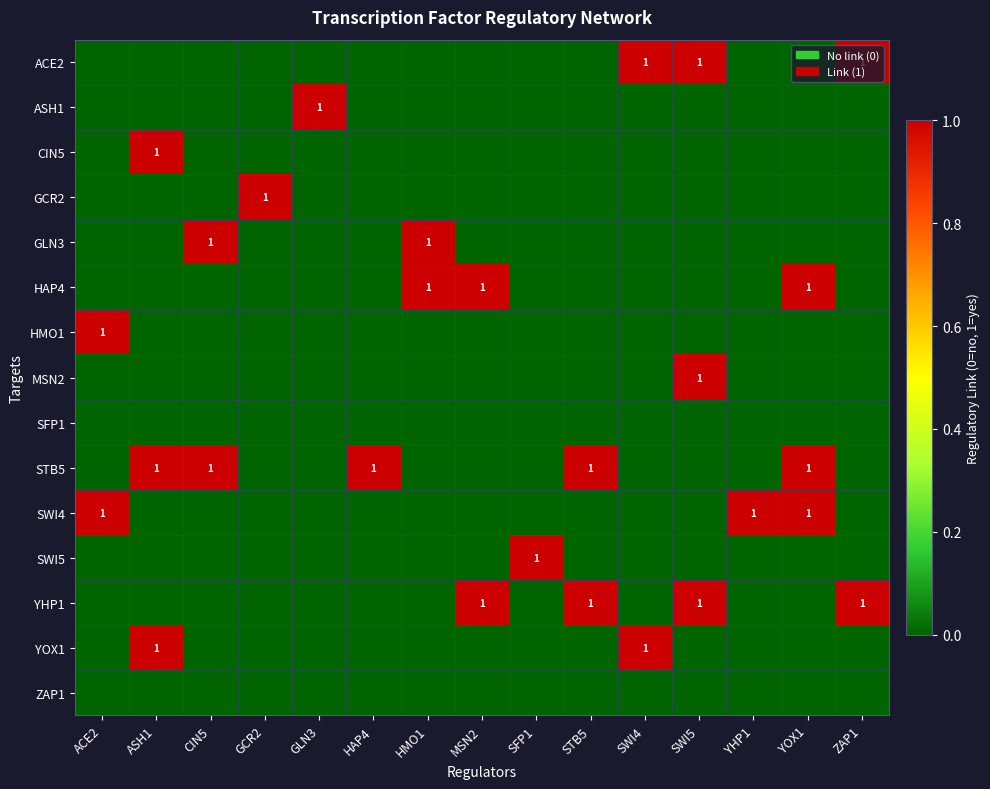

The STB5 series shows 0 at HAP4. True or false?

False